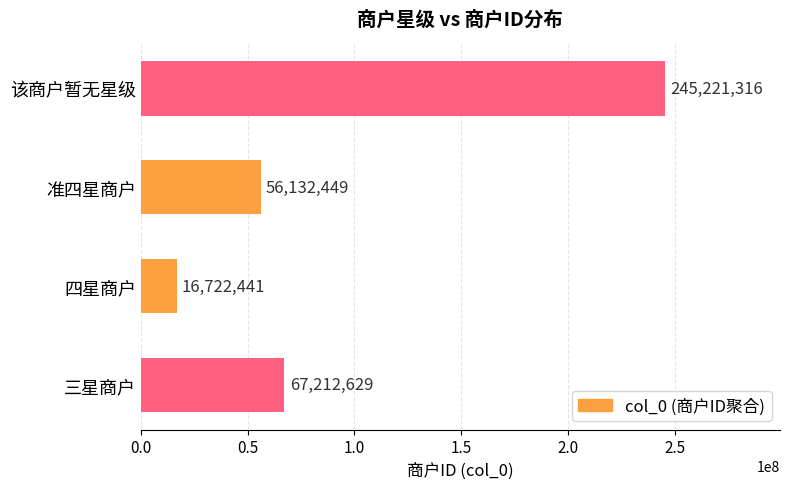

List the labels in order of value, largest first.

该商户暂无星级, 三星商户, 准四星商户, 四星商户